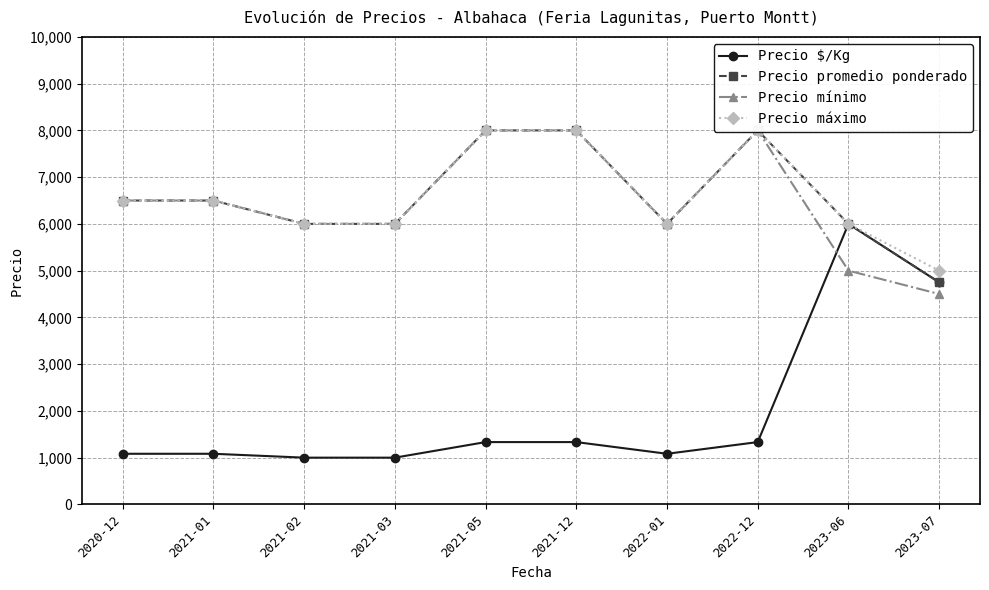

In Precio promedio ponderado, how many points are lower than both neighbors (excluding endpoints)?

1